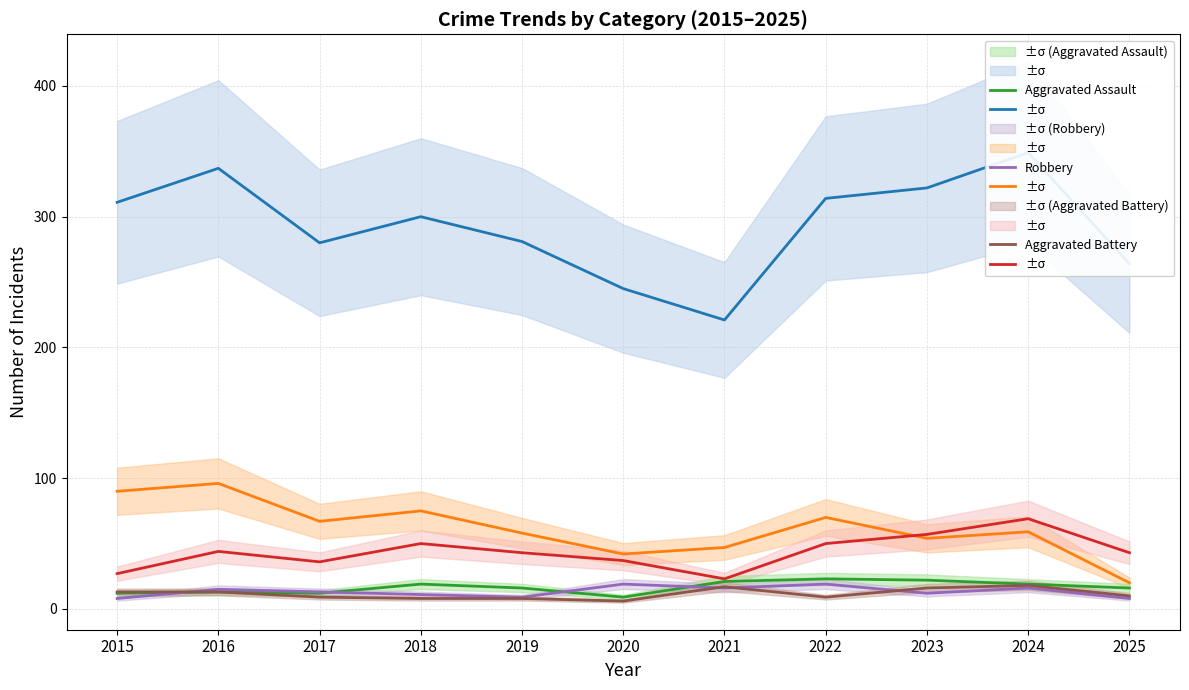

Is it true that Aggravated Battery equals 9 at 2022?

True